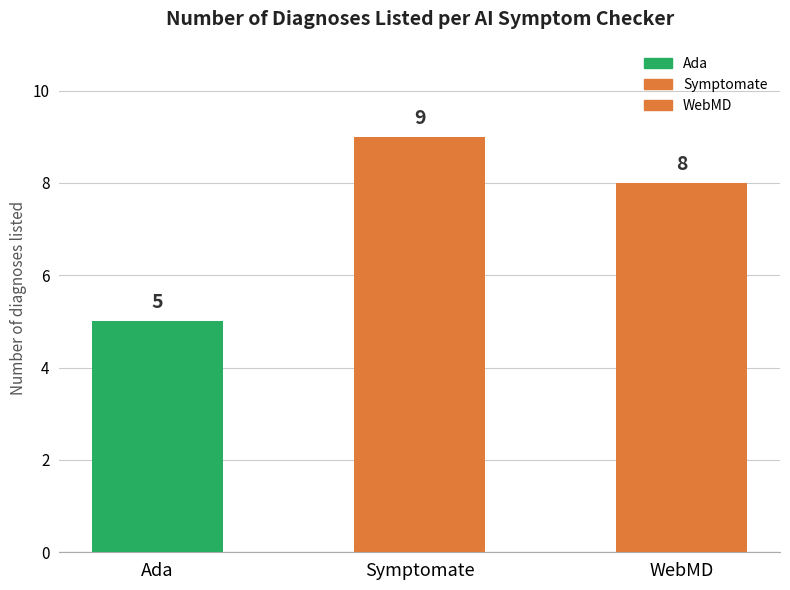

Reading left to right, extract all data points from this chart.

Ada=5	Symptomate=9	WebMD=8